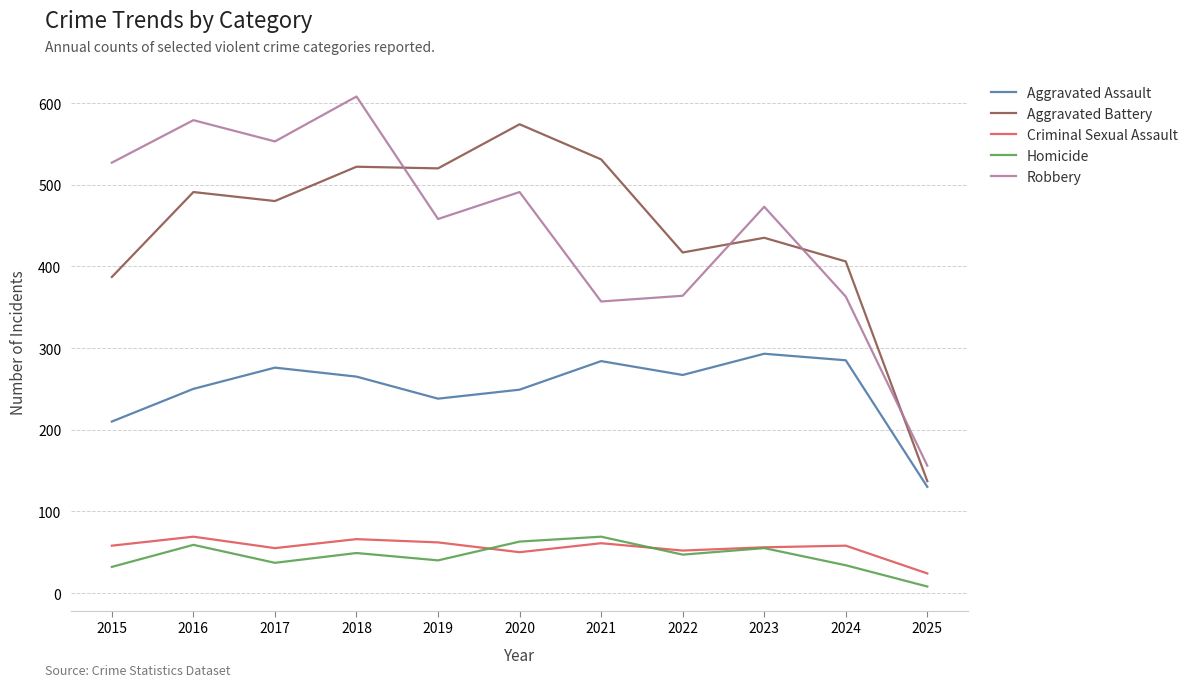

Which category has the highest value across all series?

2018